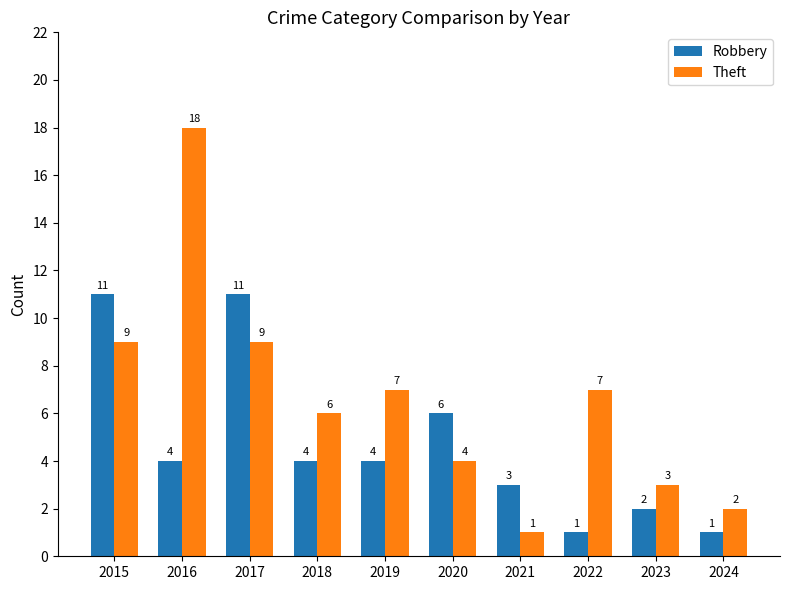

What is the value of the Theft bar at the 10th from the left?

2